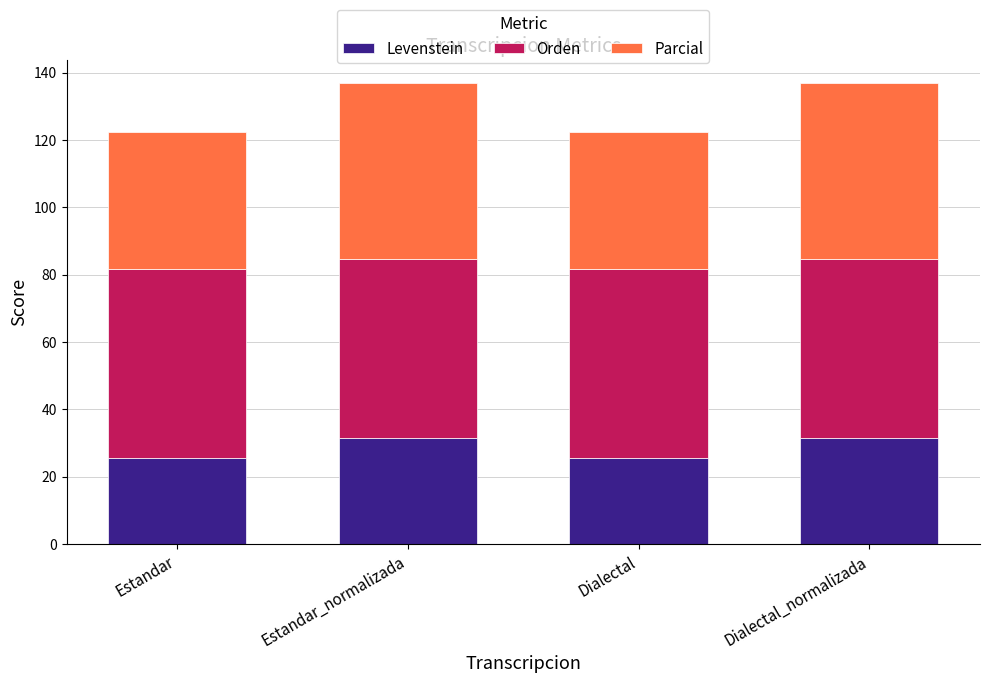

What is the total value across all series at Dialectal_normalizada?

136.9